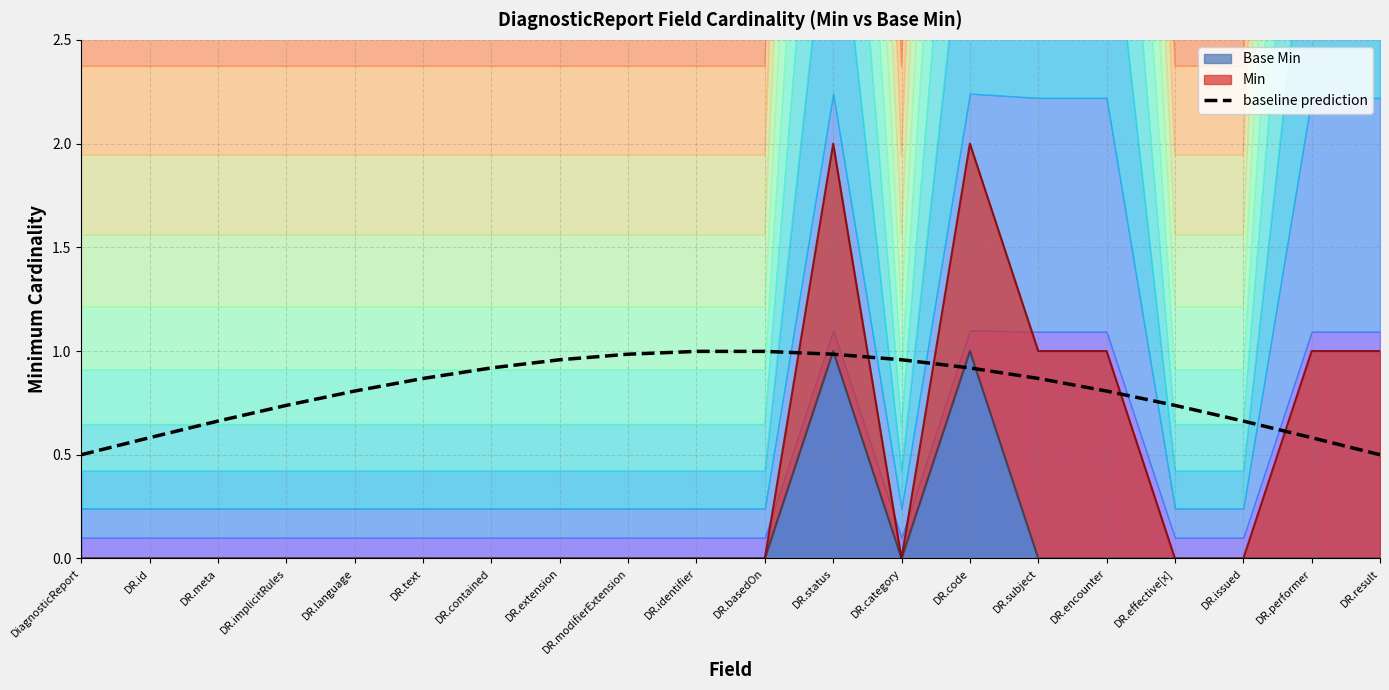

The chart shows a value of 0.4 at DR.identifier. True or false?

False